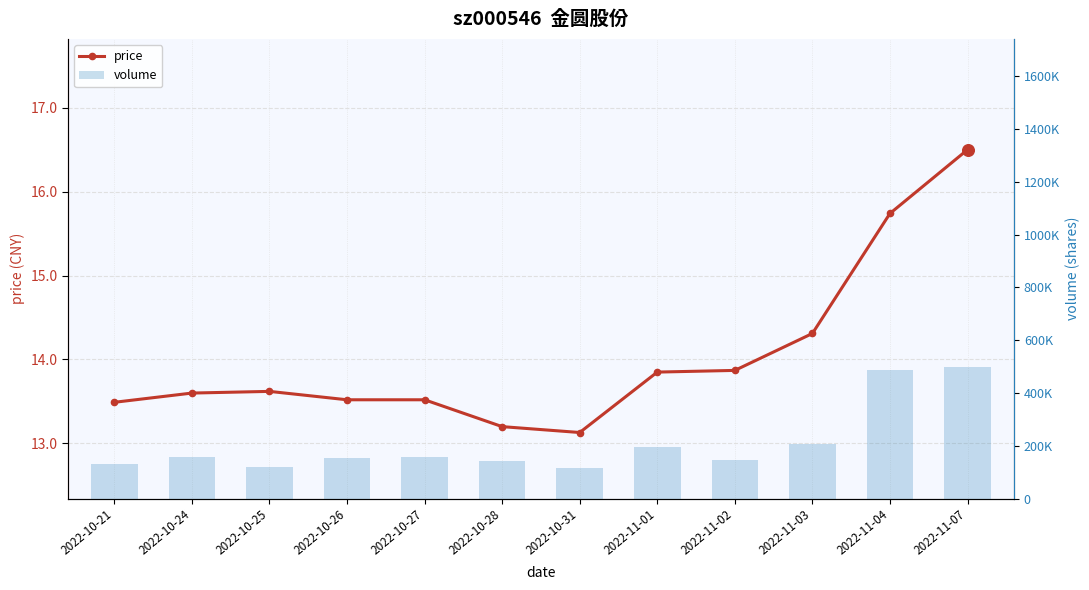

Which series has the widest spread of Y values?

volume